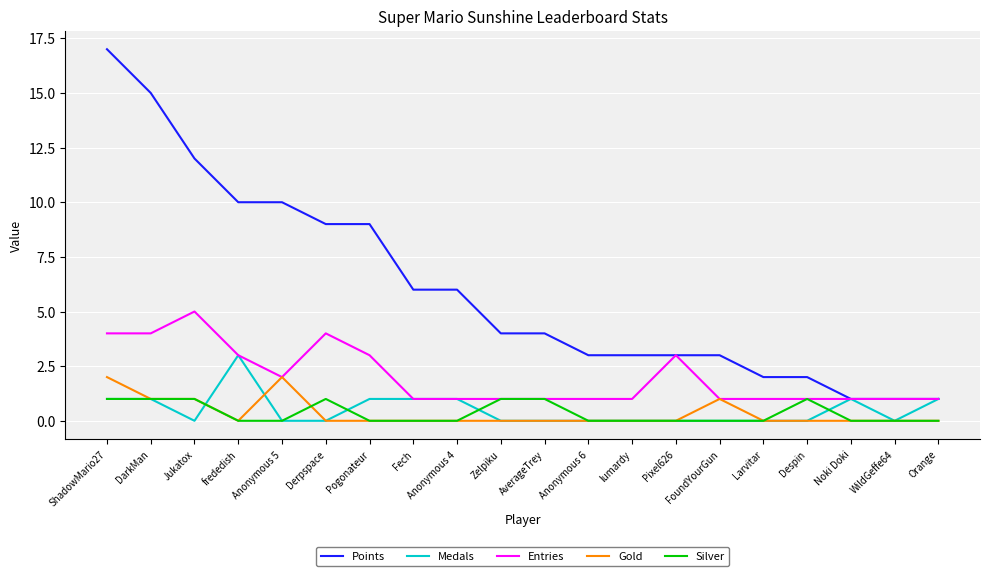

True or false: Medals has a value of 0 at Pogonateur.

False